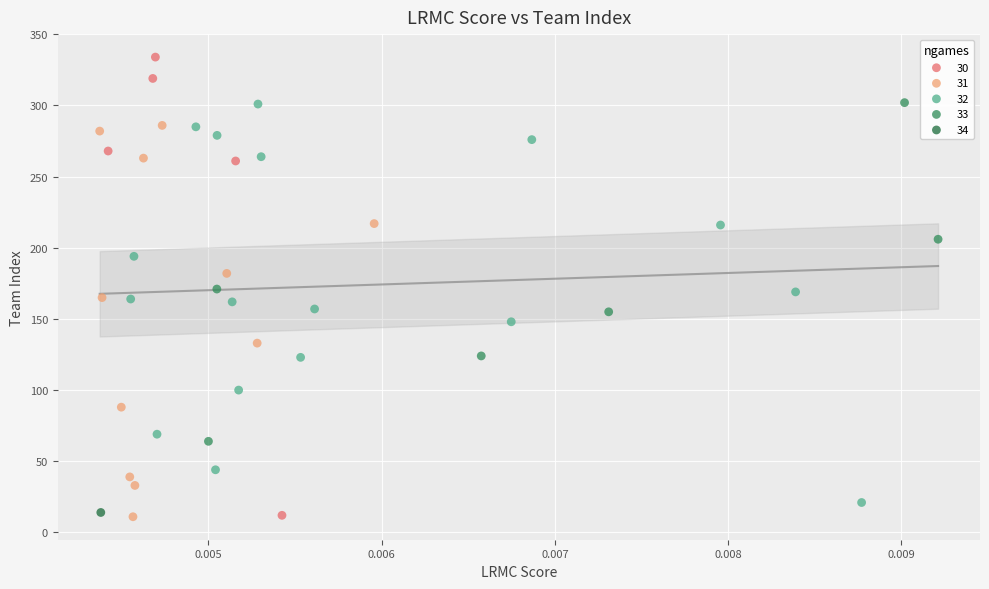

What are all the series names shown in the legend?

30, 31, 32, 33, 34